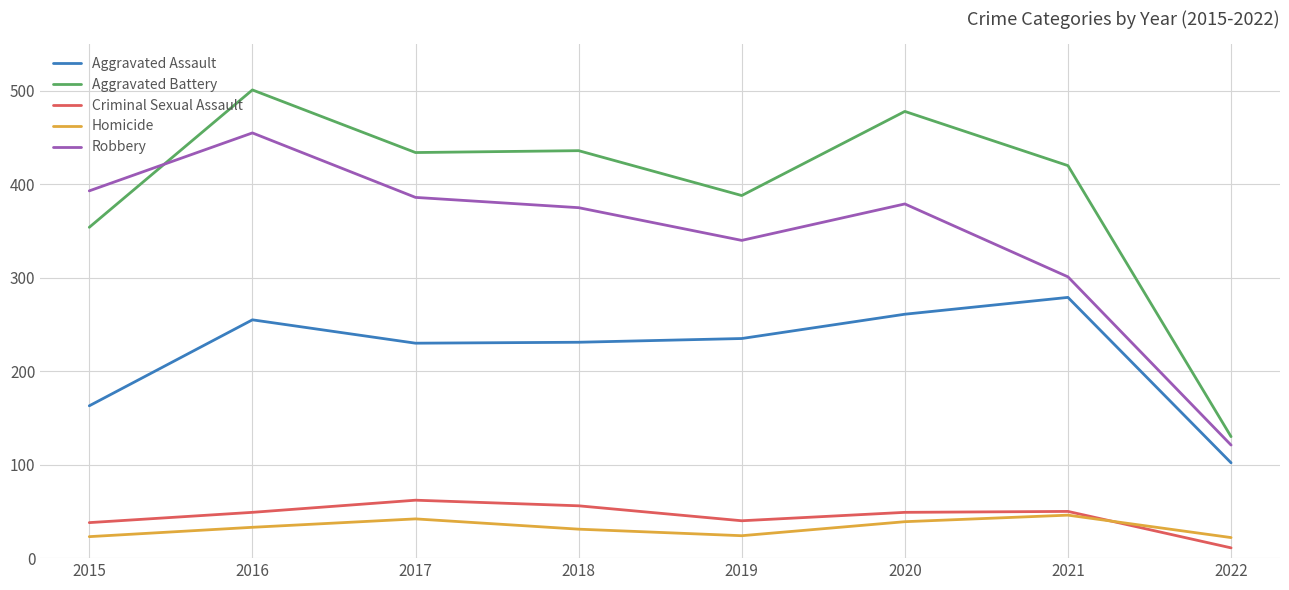

What is the smallest value displayed?

11